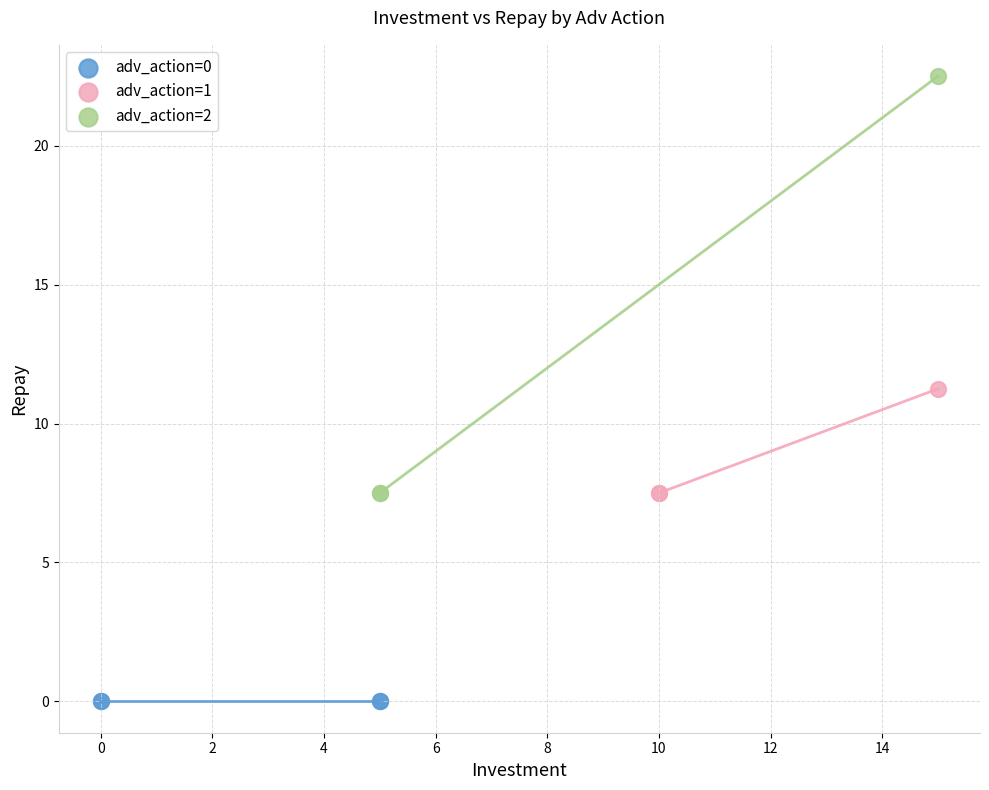

What are all the series names shown in the legend?

adv_action=0, adv_action=1, adv_action=2